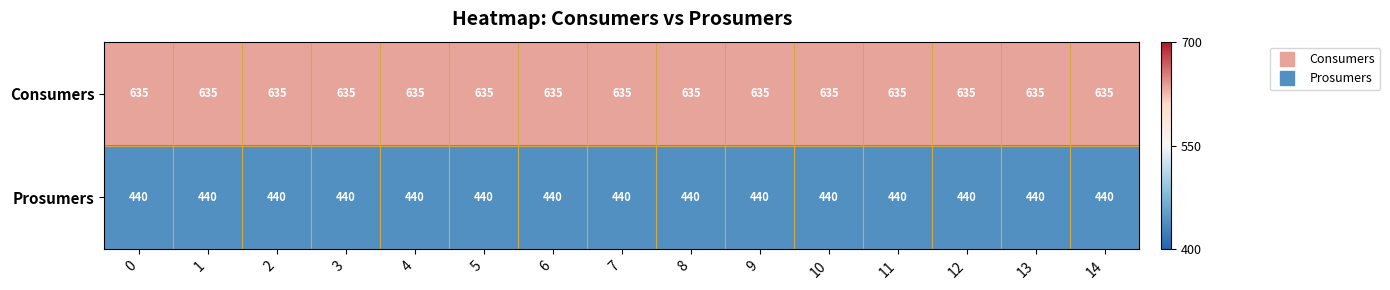

What is the highest value of the Consumers series?

635